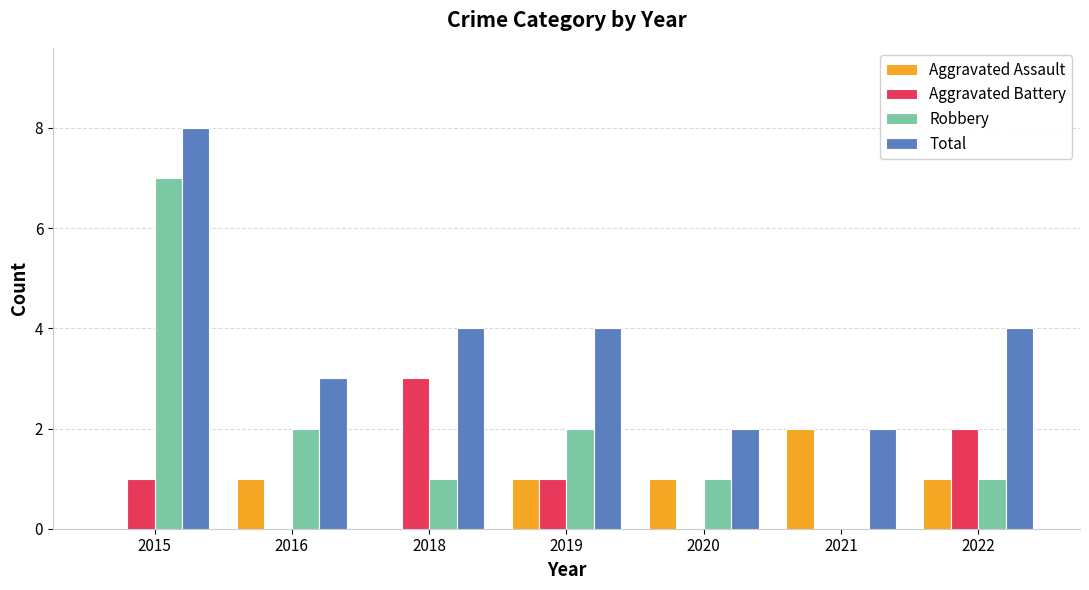

What value does the Aggravated Assault series have at 2016?

1